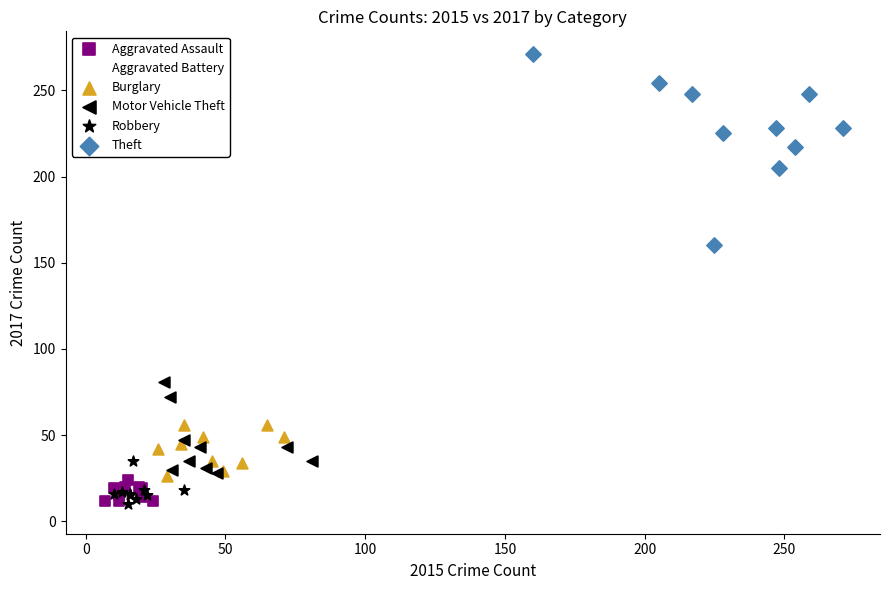

Which series has the widest spread of Y values?

Theft